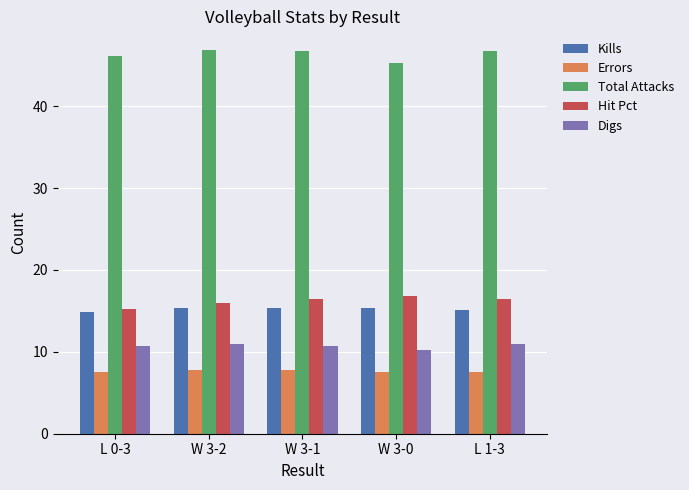

What is the difference between the highest and lowest values at L 1-3?

39.2